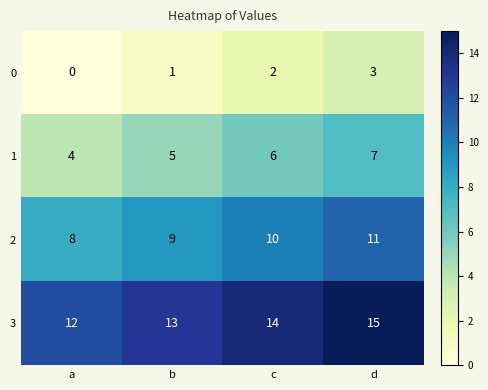

What is the total value across all series at a?

24